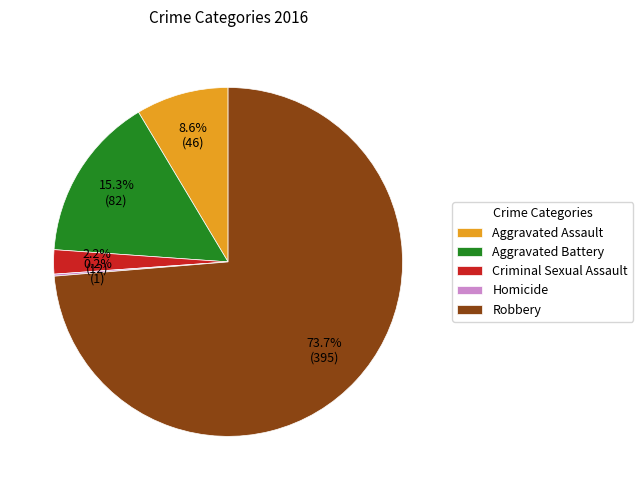

To the nearest percent, what is the average slice percentage?

20%